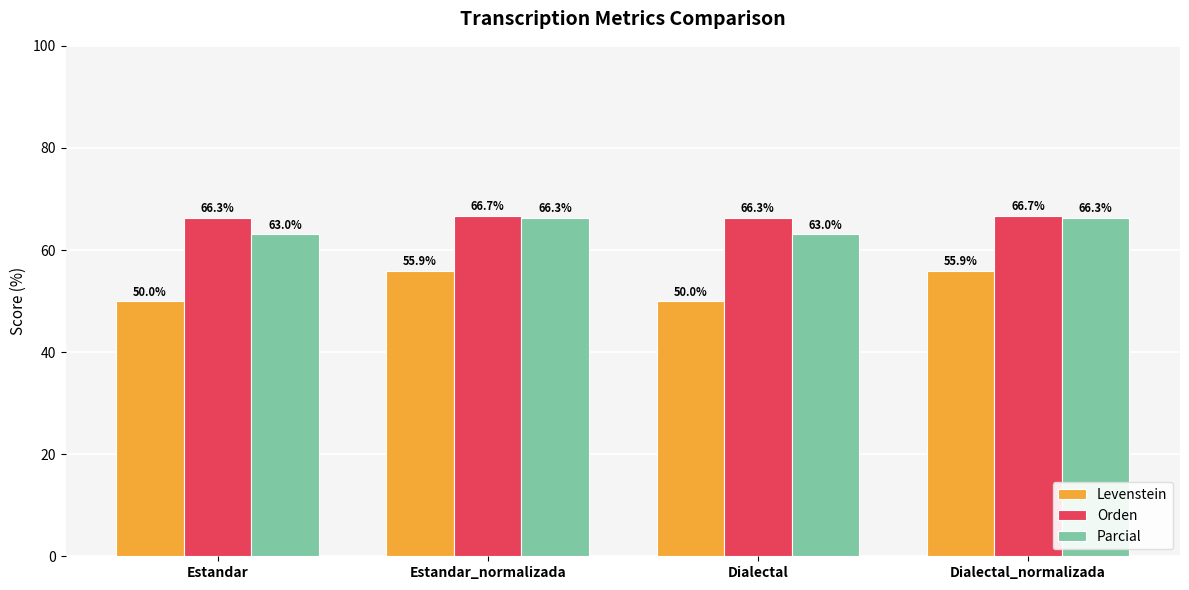

How many Levenstein values are between 50 and 55?

2